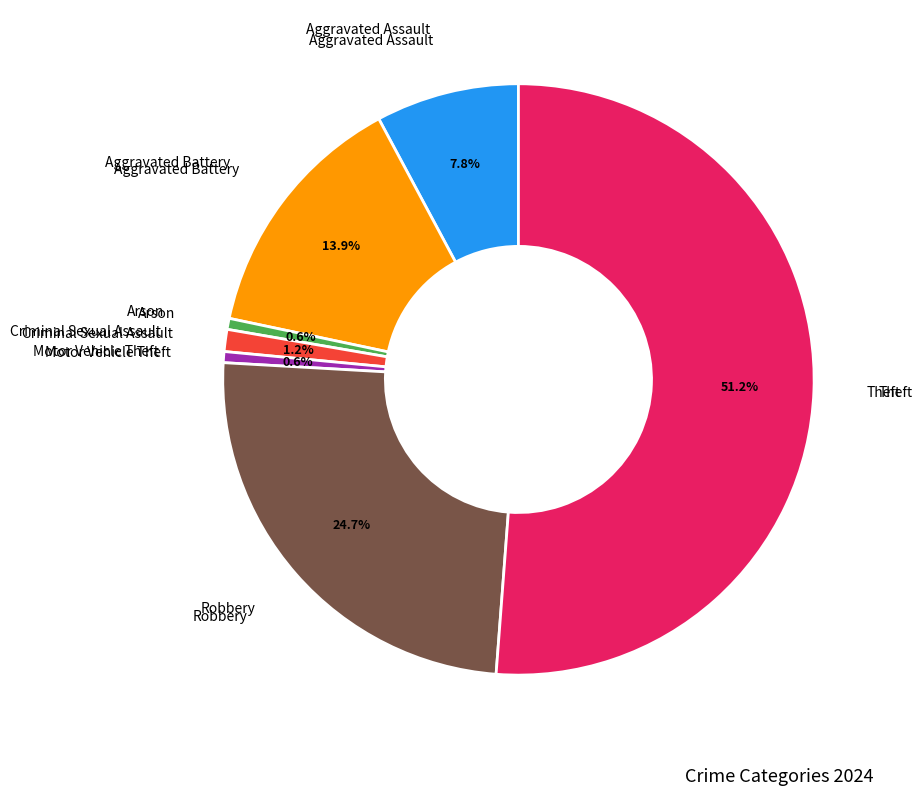

Is there any slice that represents more than half of the pie?

Yes